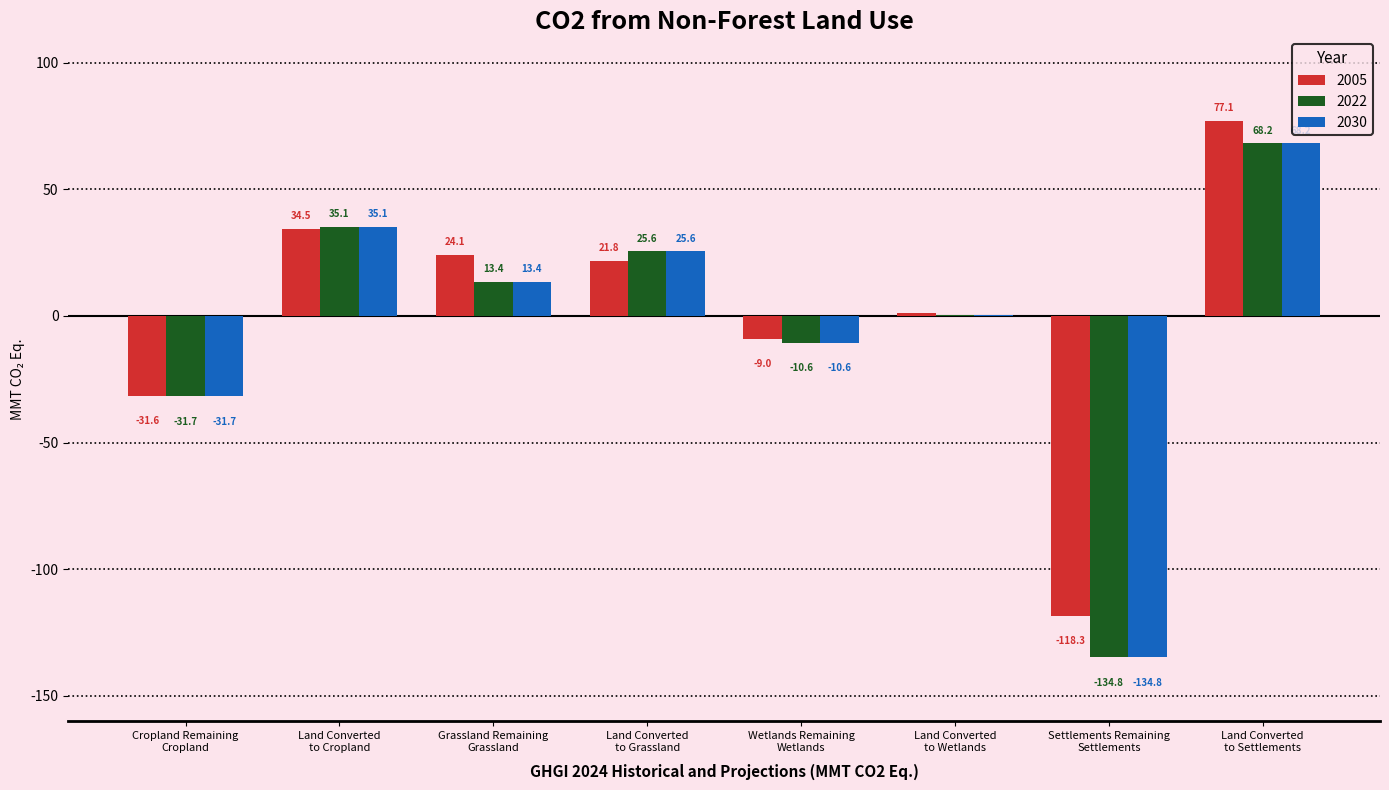

Reading left to right, extract all data points from this chart.

2005: -31.6	34.5	24.1	21.8	-9.0	1.1	-118.3	77.1
2022: -31.7	35.1	13.4	25.6	-10.6	0.3	-134.8	68.2
2030: -31.7	35.1	13.4	25.6	-10.6	0.3	-134.8	68.2